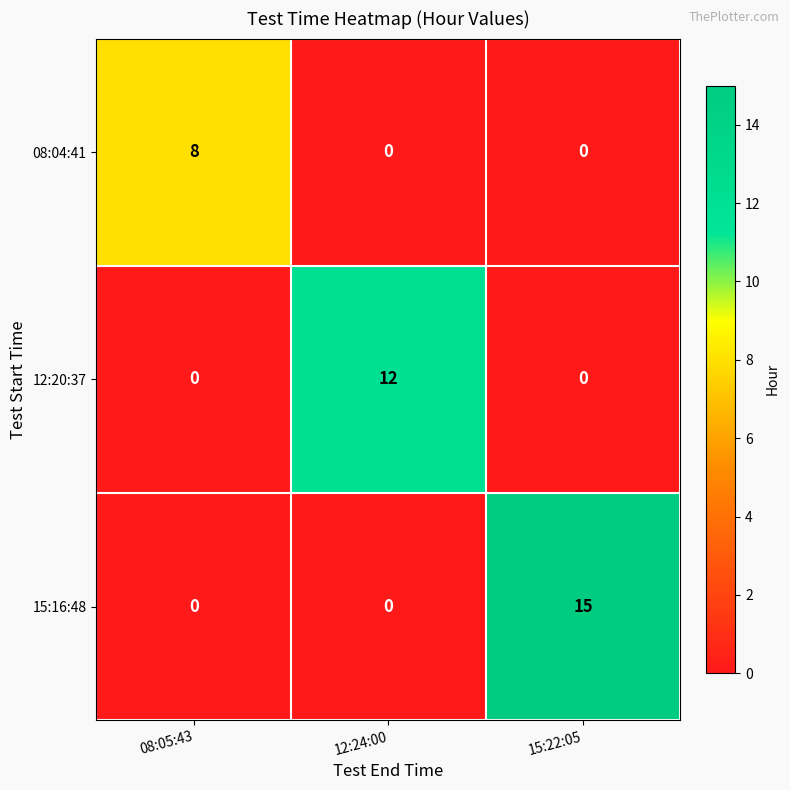

What is the total value across all series at 12:24:00?

12